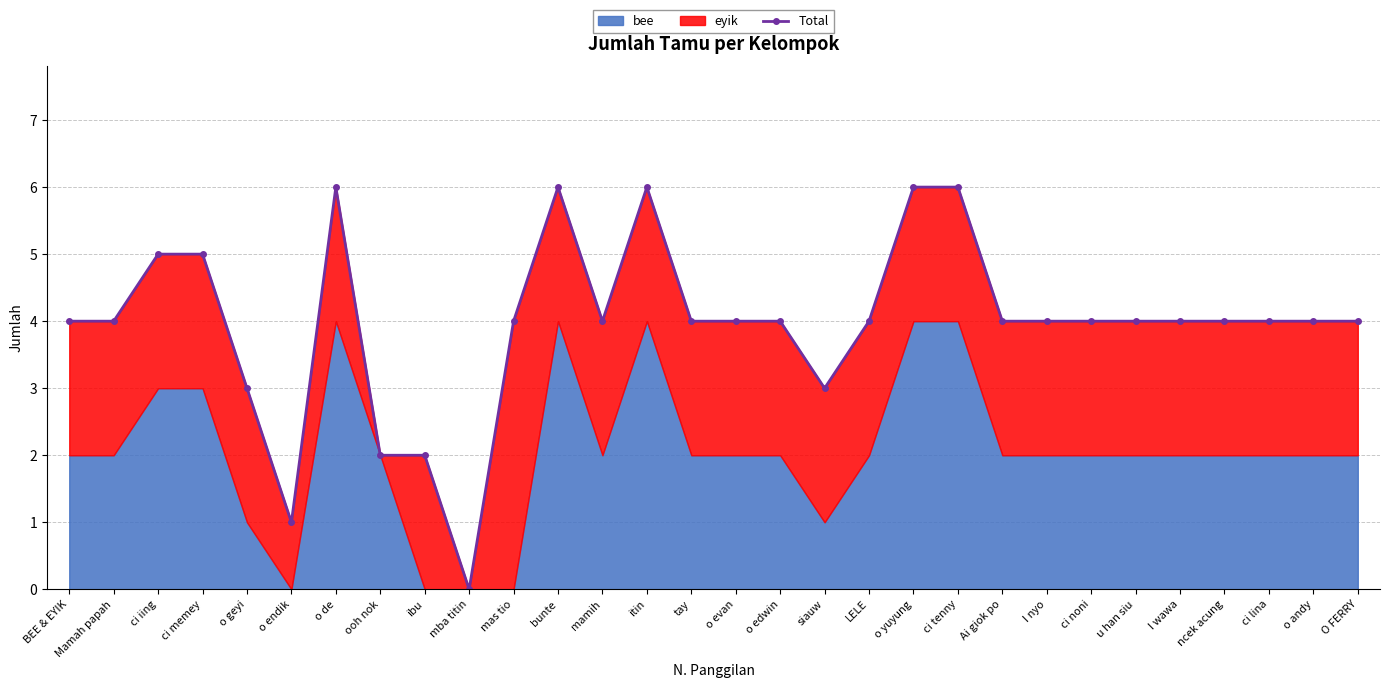

Reading right to left, list all the values displayed in this chart.

4	4	4	4	4	4	4	4	4	6	6	4	3	4	4	4	6	4	6	4	0	2	2	6	1	3	5	5	4	4